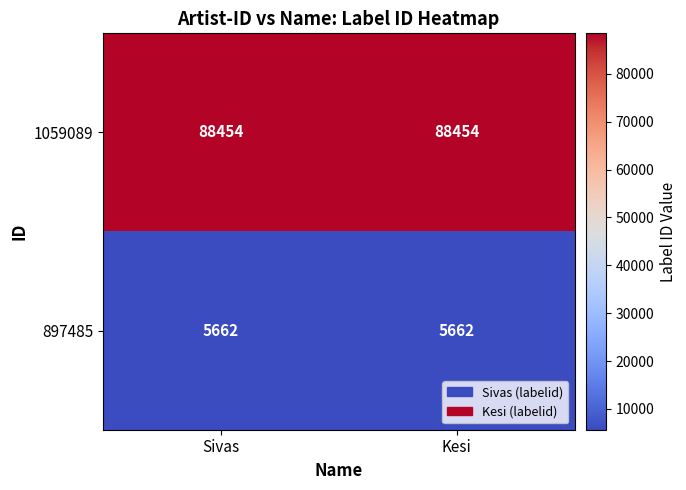

At Sivas, list the series in order from smallest to largest.

897485, 1059089